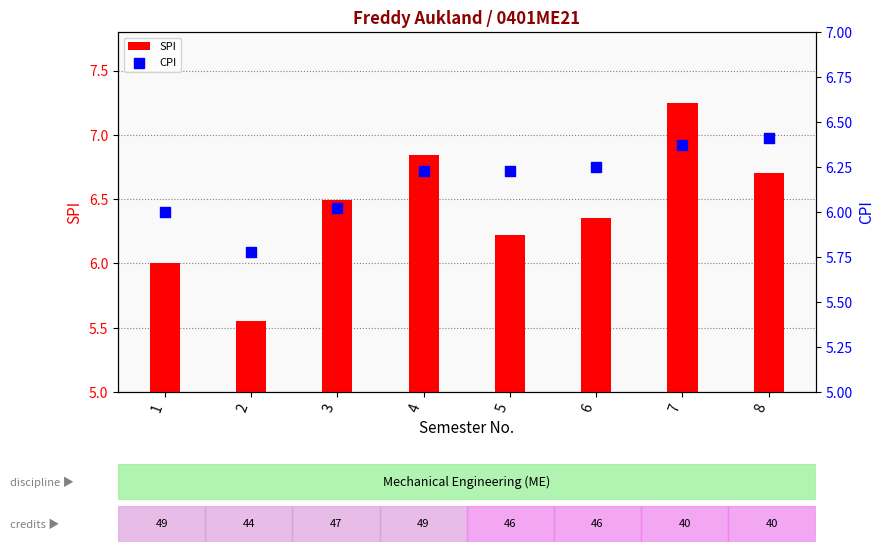

What is the total value across all series at 3?

12.5